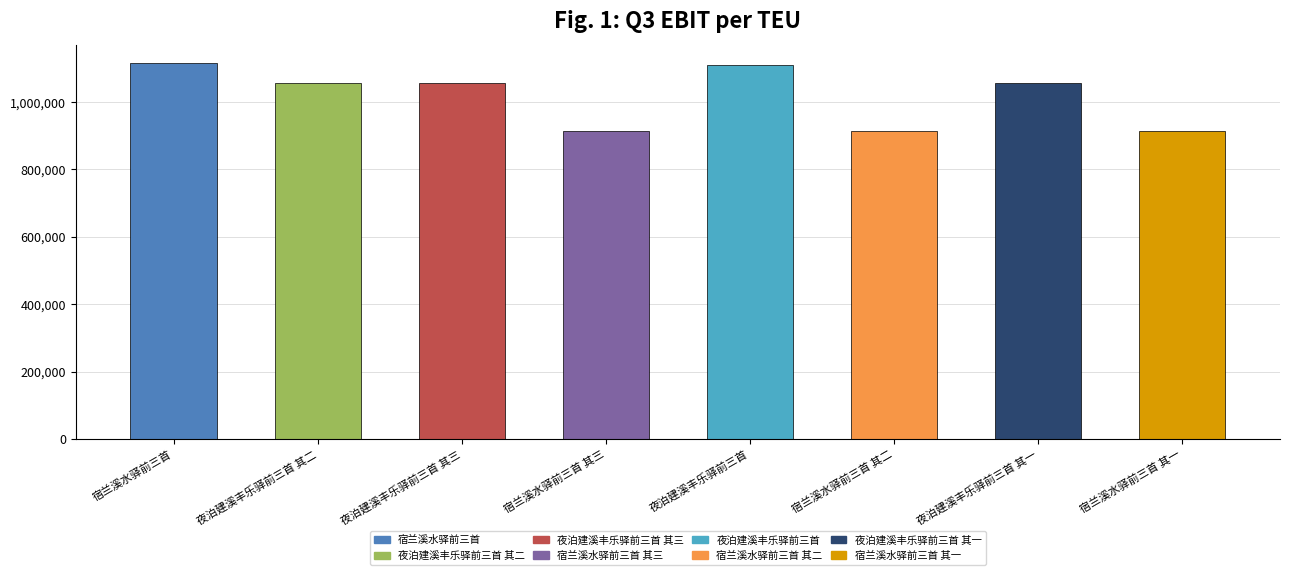

Between 宿兰溪水驿前三首 其一 and 宿兰溪水驿前三首 其三, which is larger?

宿兰溪水驿前三首 其一